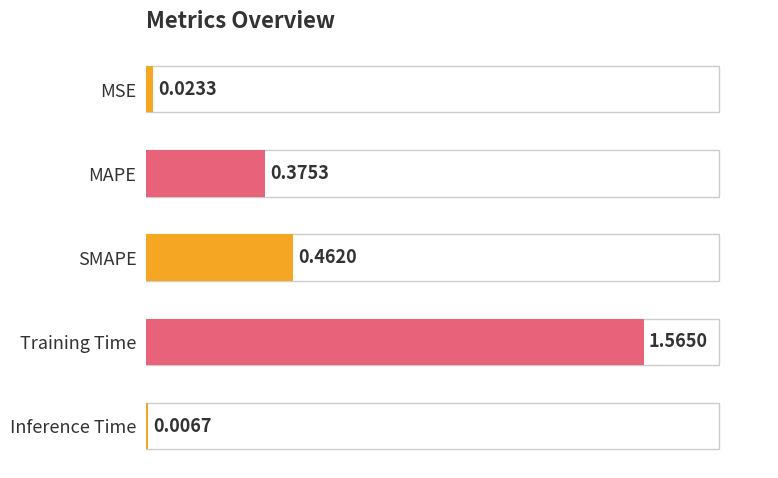

List the labels in order of value, largest first.

Training Time, SMAPE, MAPE, MSE, Inference Time